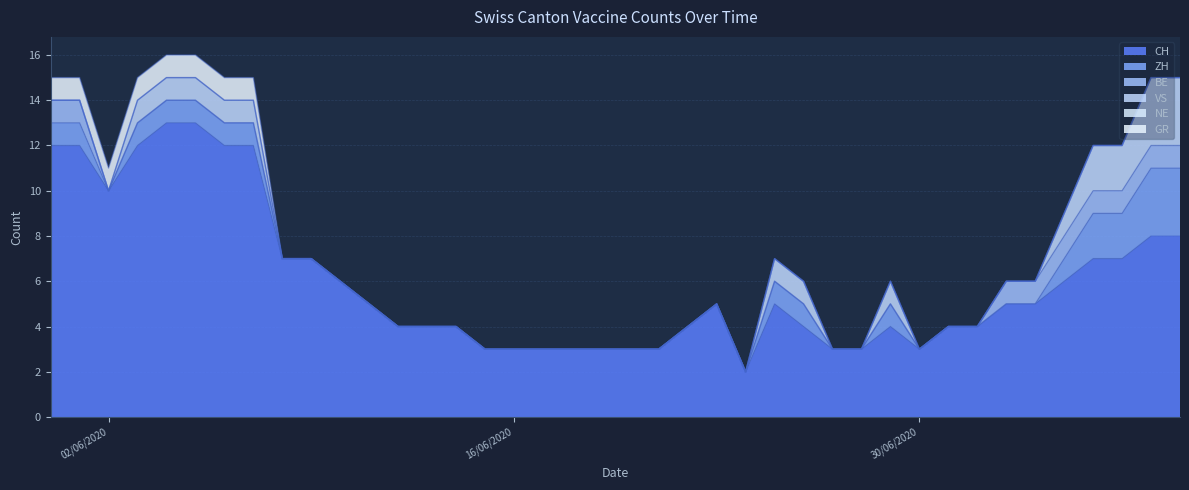

True or false: CH and GR cross at least once.

False